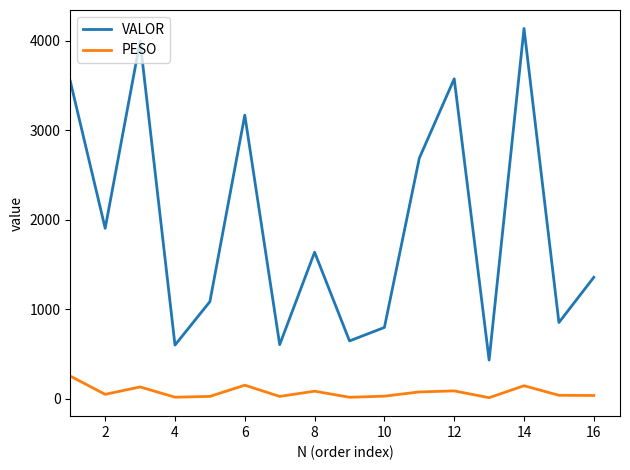

Which series has the widest spread of values?

VALOR